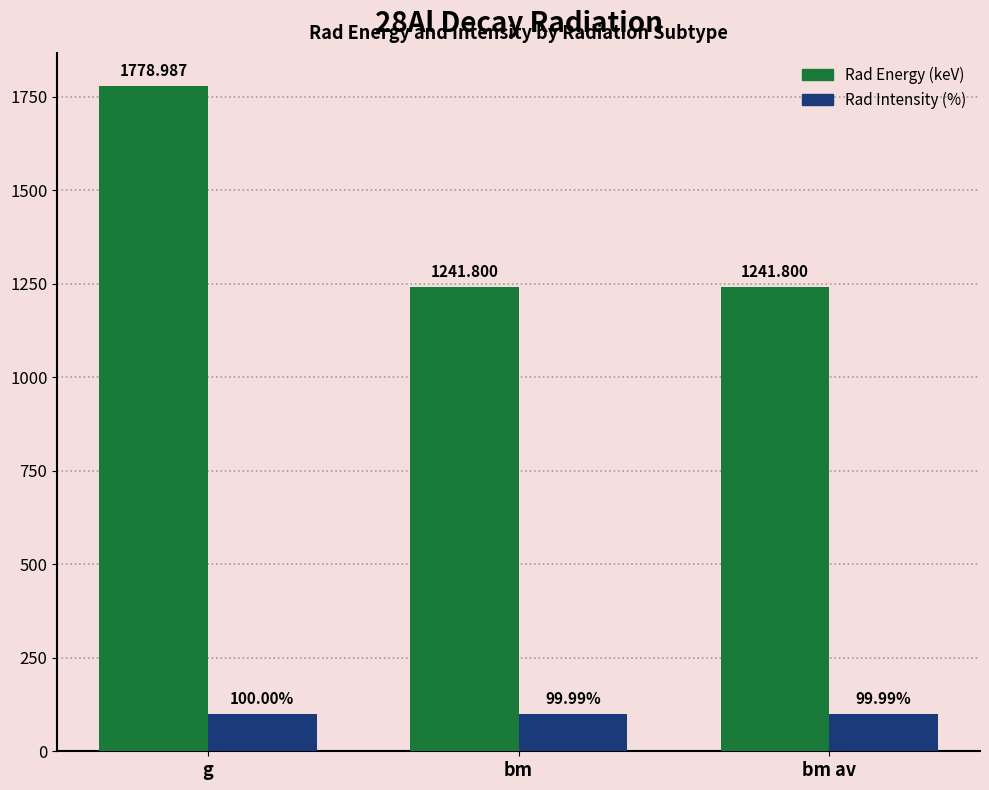

What position from the right is g?

3